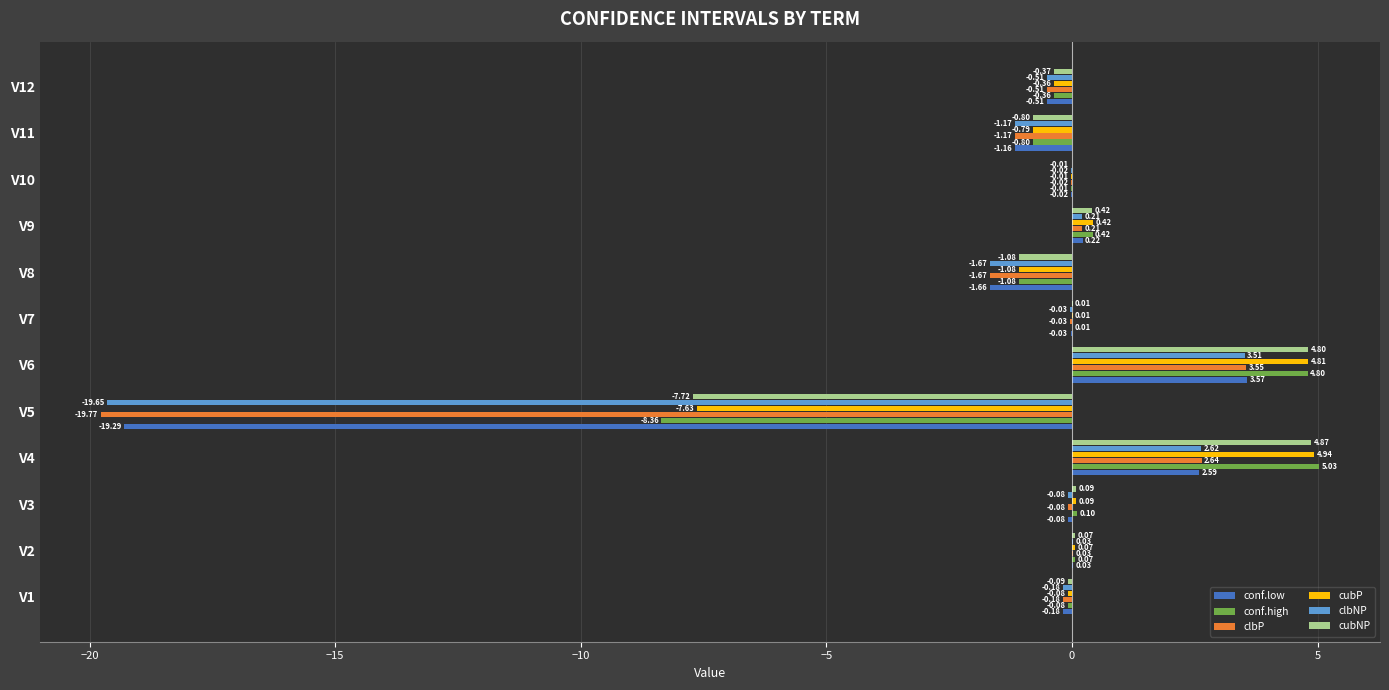

What is the sum of the conf.high values at V5 and V6?

-3.6